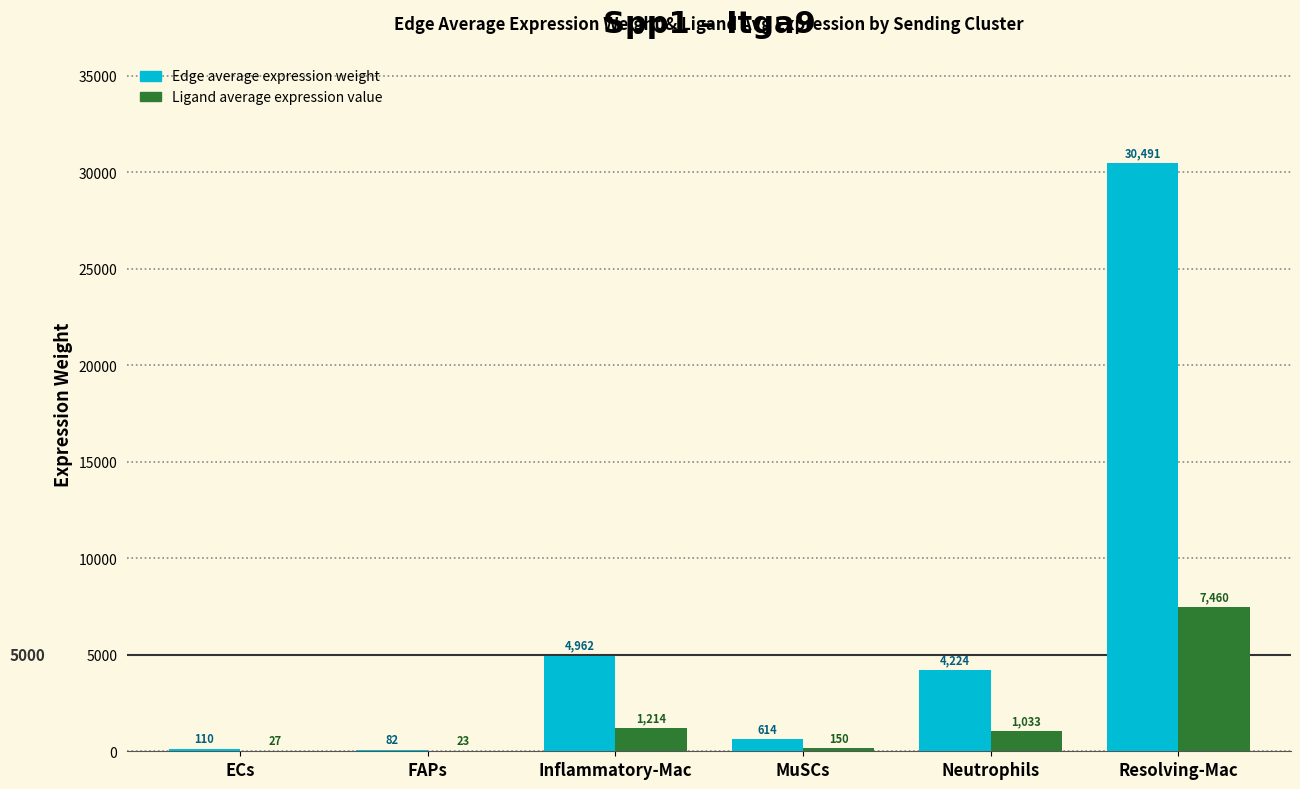

Which category has the highest value across all series?

Resolving-Mac